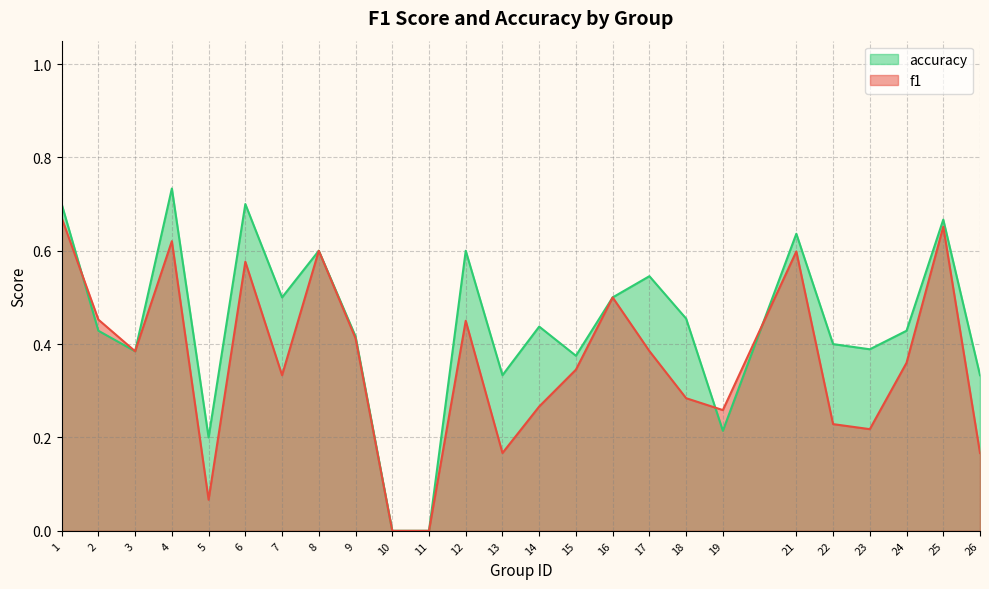

True or false: f1 and accuracy intersect in this chart.

True